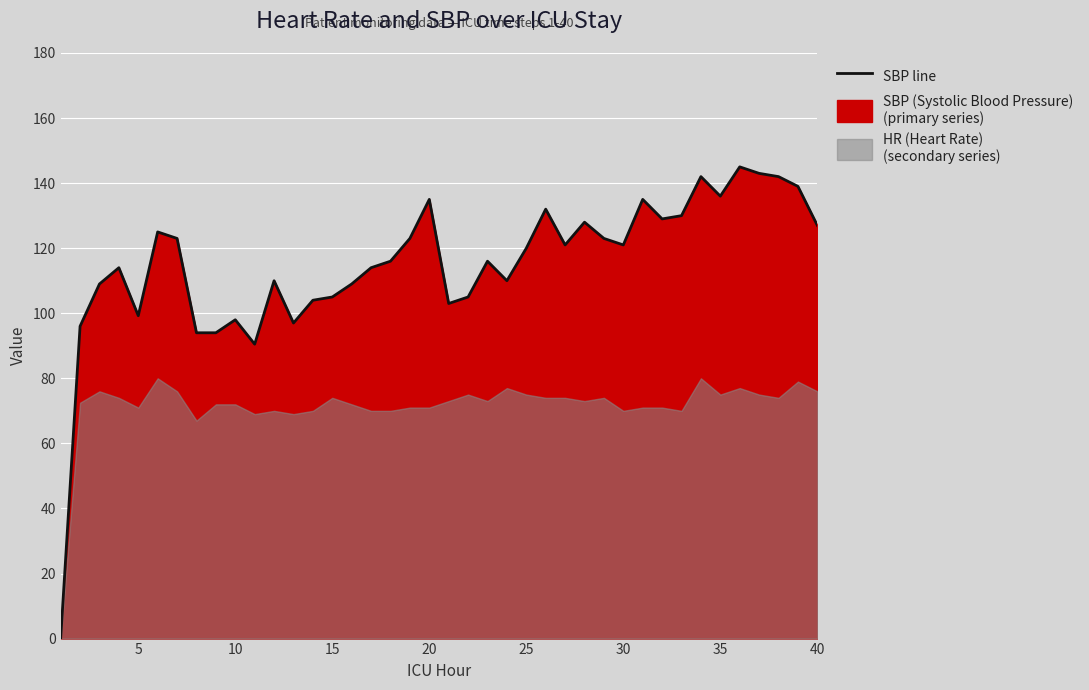

Is it true that the value at 40 is 54.0?

False